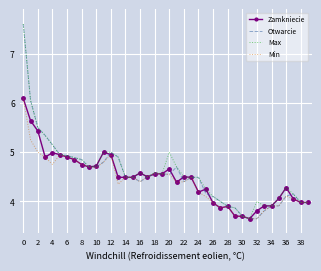

What are all the series names shown in the legend?

Zamkniecie, Otwarcie, Max, Min